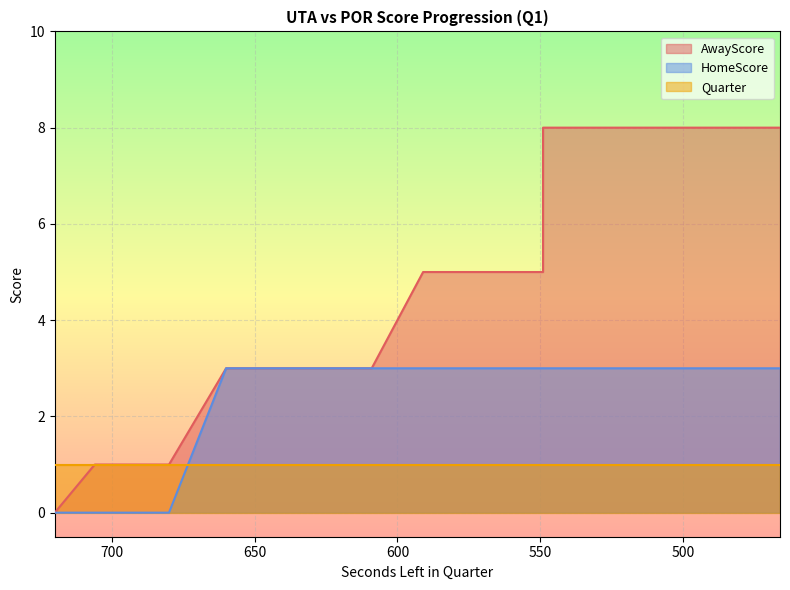

What is the value of the AwayScore point at the 21st from the left?

8